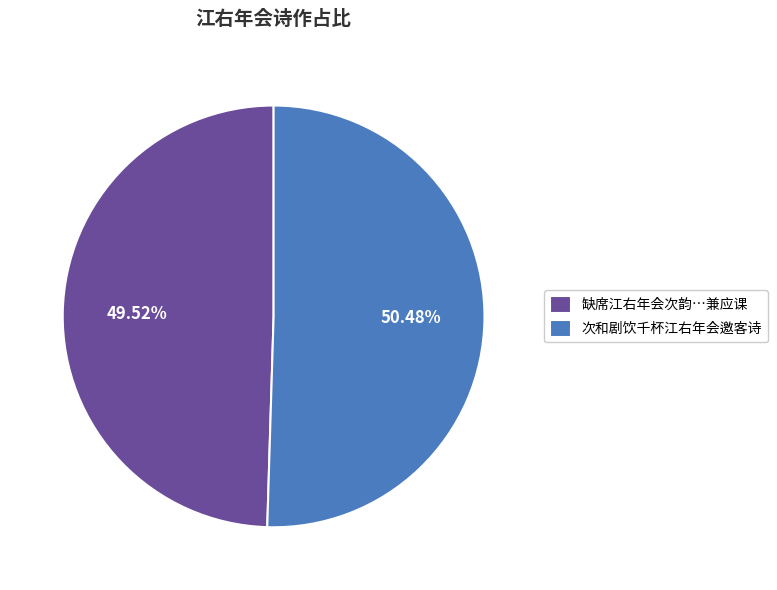

To the nearest percent, what is the average slice percentage?

50%